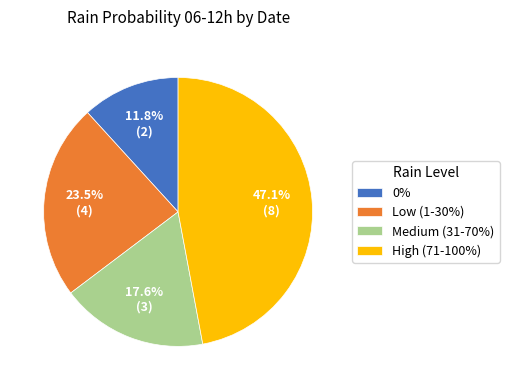

What percentage is NOT represented by 0%?

88.2%